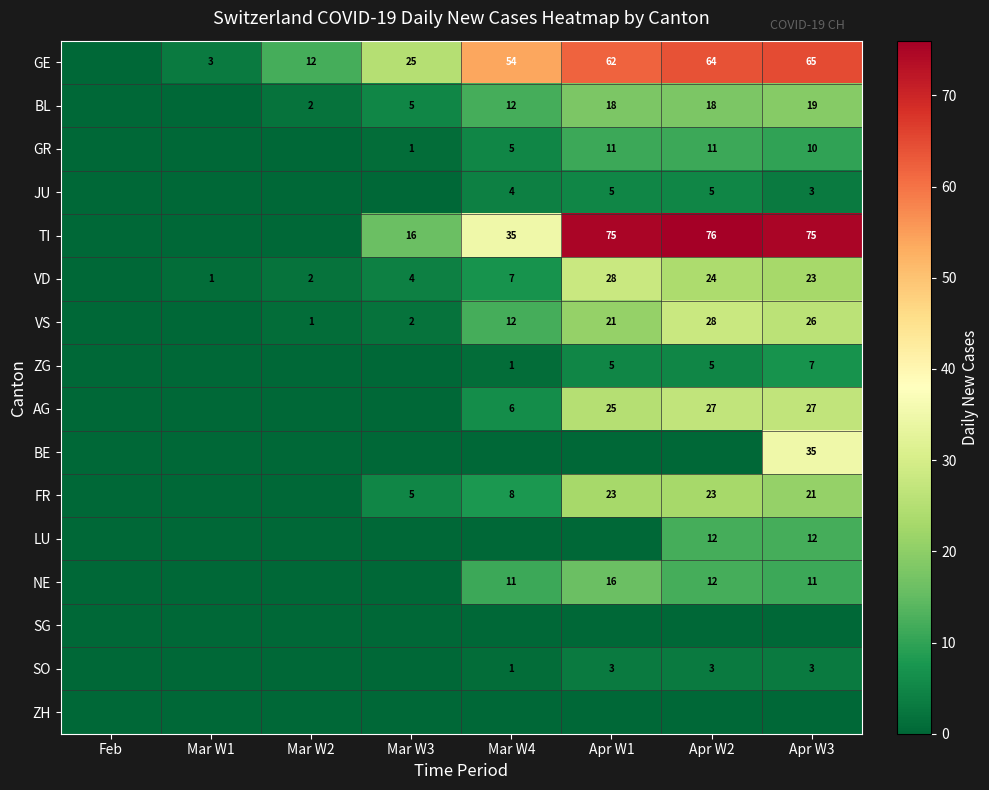

The value of LU at Apr W3 is 16. True or false?

False